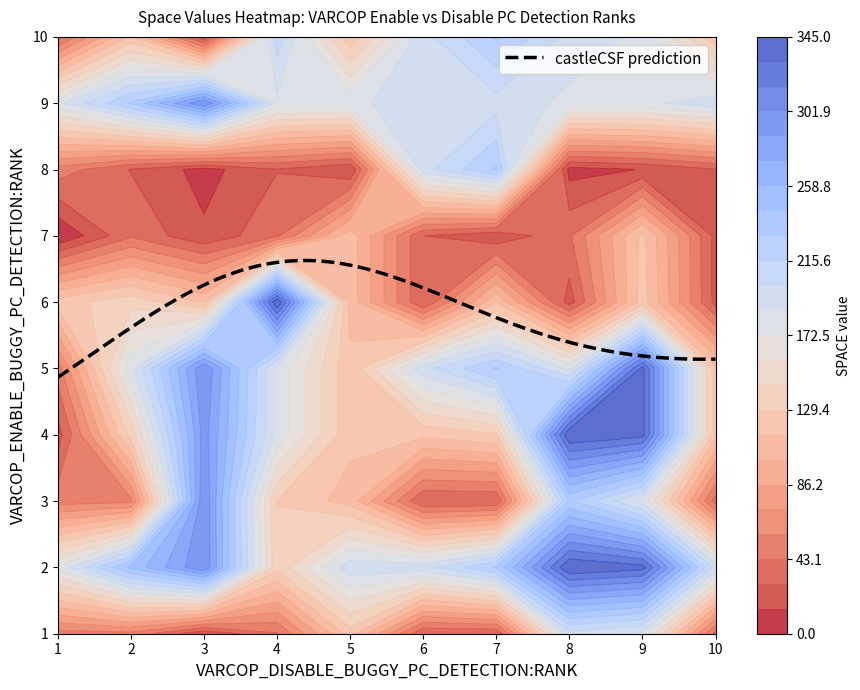

Rank the series by their maximum value, from lowest to highest.

7, 1, 8, 10, 3, 9, 5, 2, 4, 6